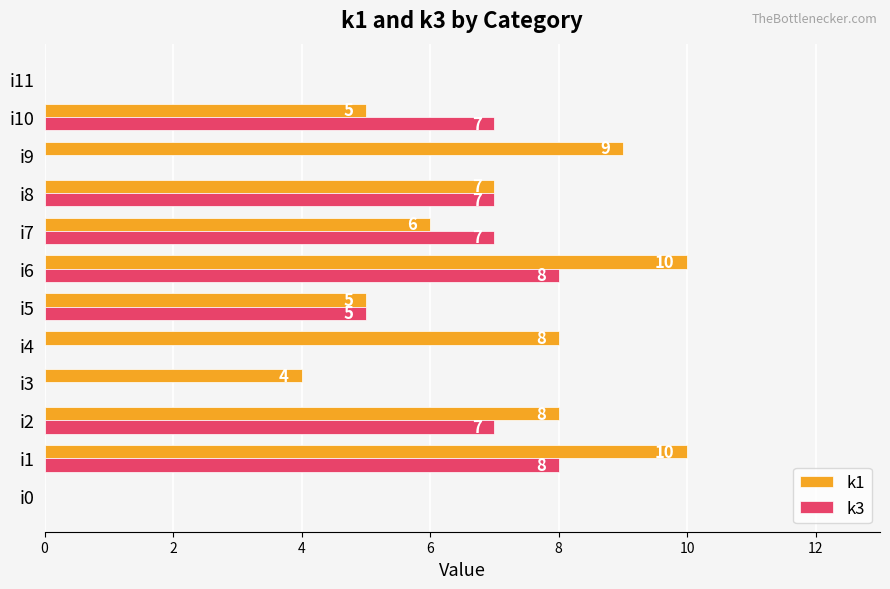

Which series changed the most between i2 and i10?

k1